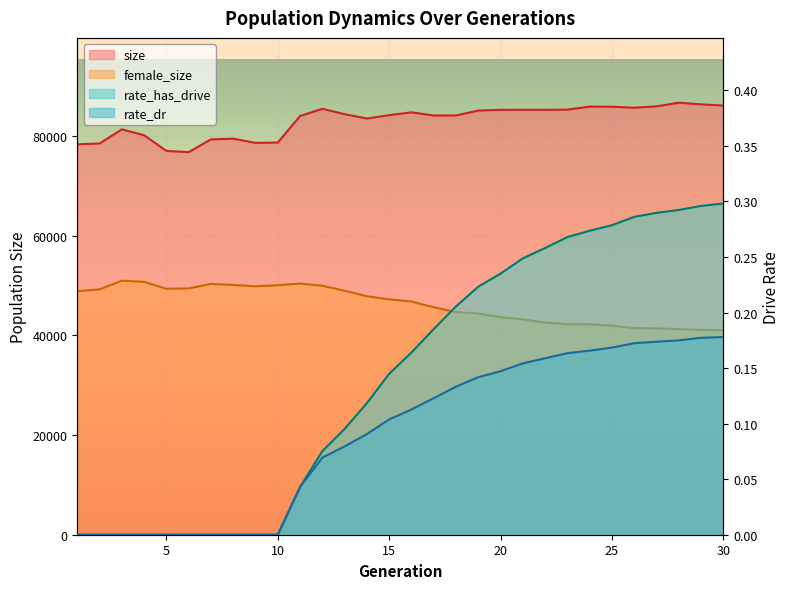

True or false: rate_has_drive has a value of 0.0 at 16.

False